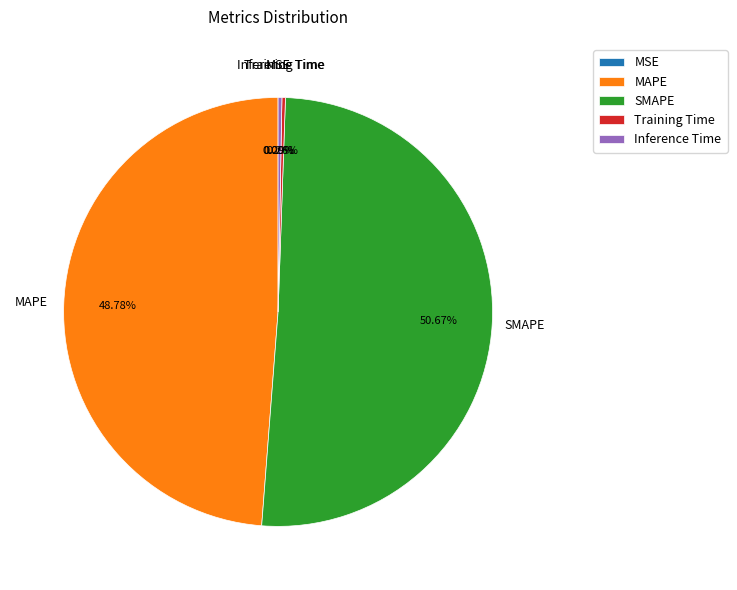

Which slice is the largest?

SMAPE